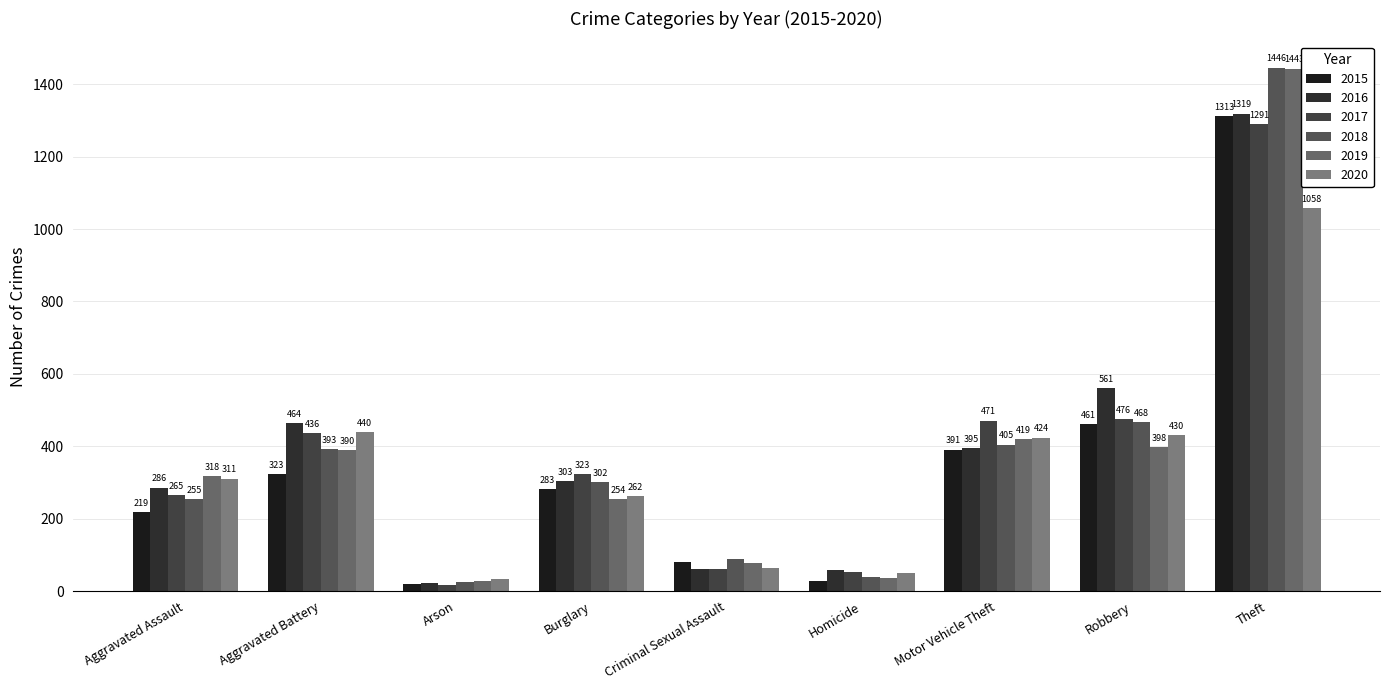

What is the highest value of the 2016 series?

1319